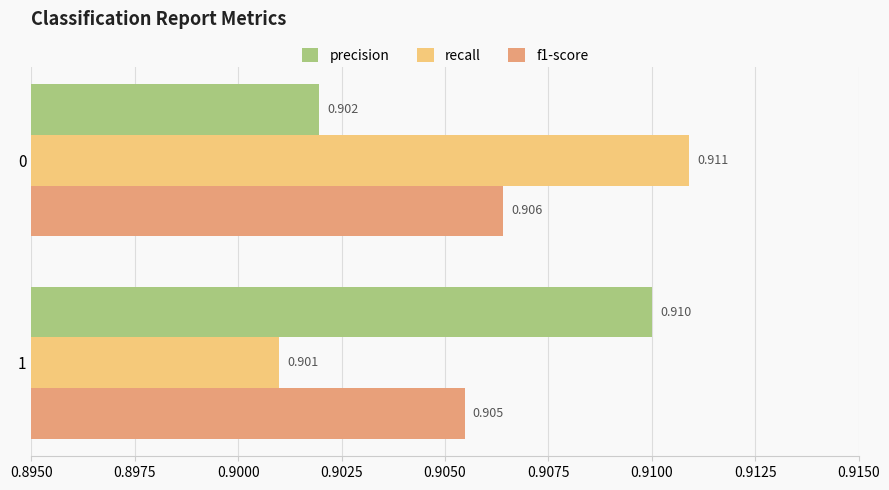

How many data points does each series have?

2